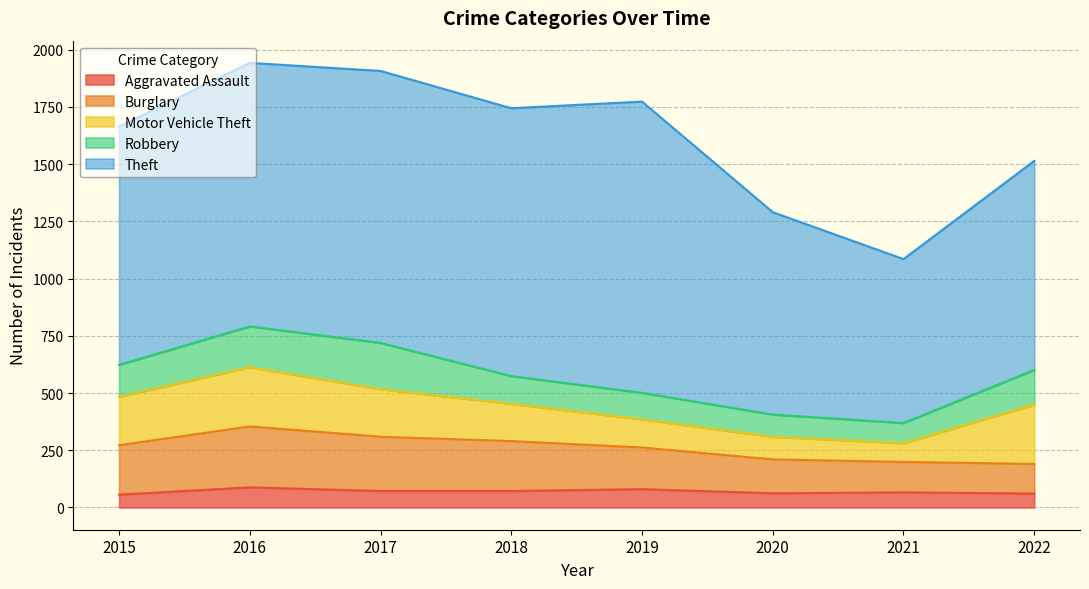

What are all the series names shown in the legend?

Aggravated Assault, Burglary, Motor Vehicle Theft, Robbery, Theft